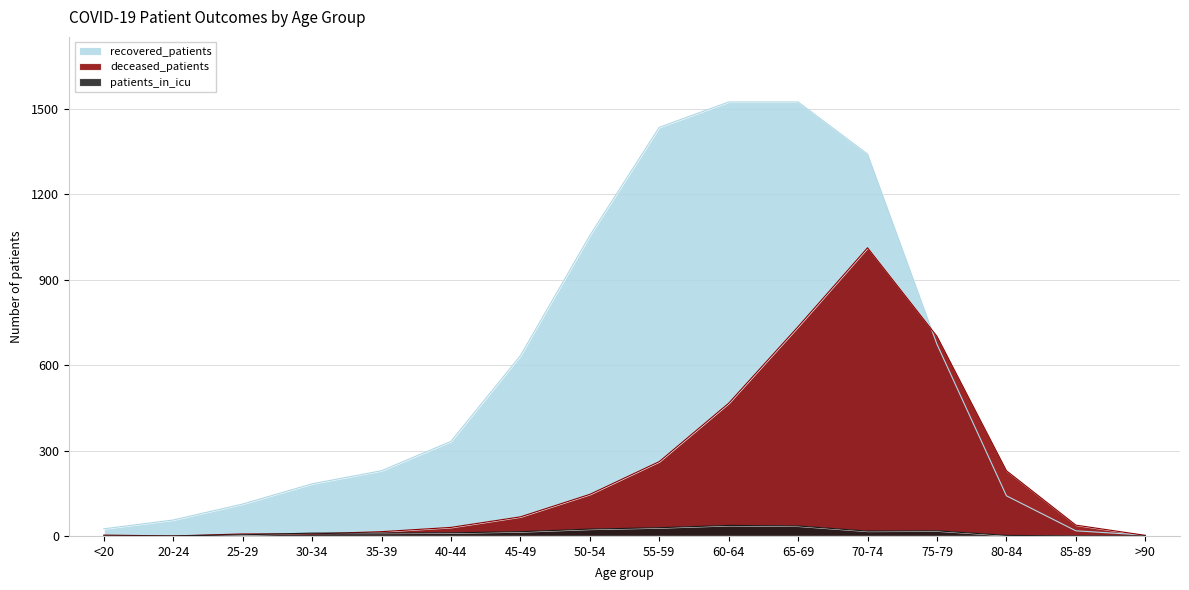

What is the average value of the deceased_patients series?

232